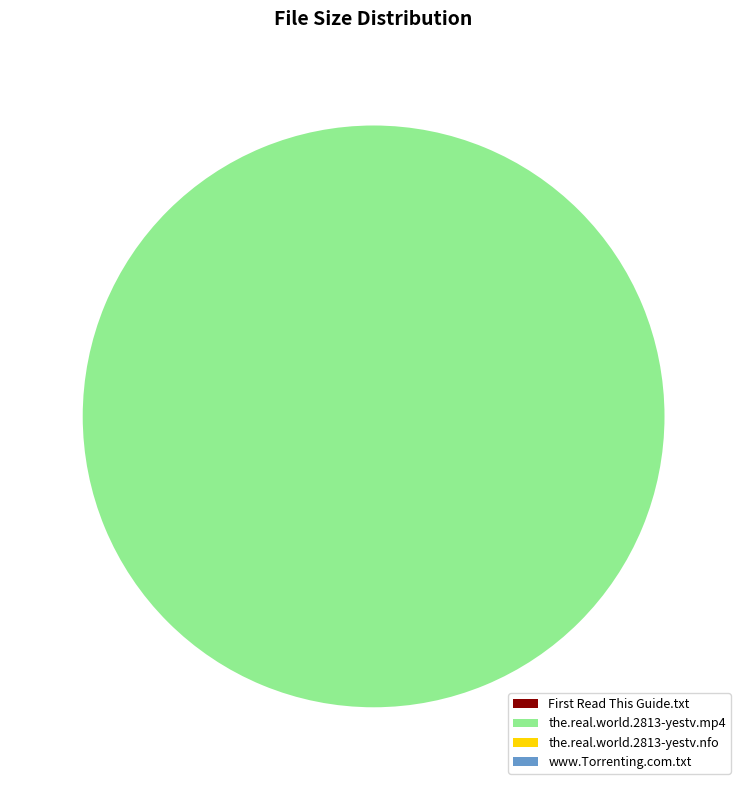

Does any single category account for the majority?

Yes